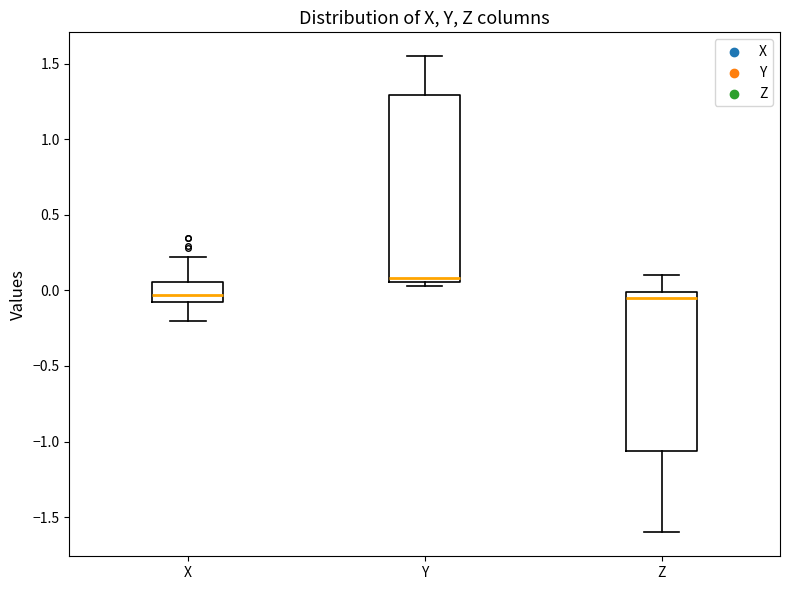

Which box is the tallest, from its lower edge to its upper edge?

Y